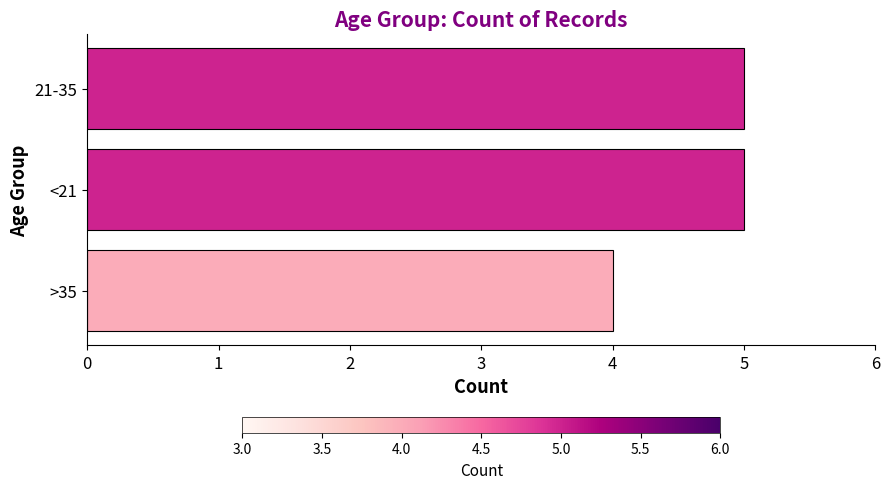

Reading bottom to top, transcribe all the data shown in this chart.

4	5	5